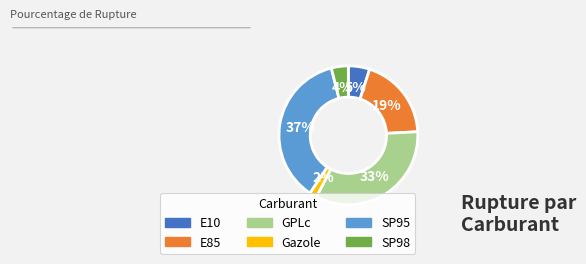

True or false: E85 accounts for 19% of the total.

True